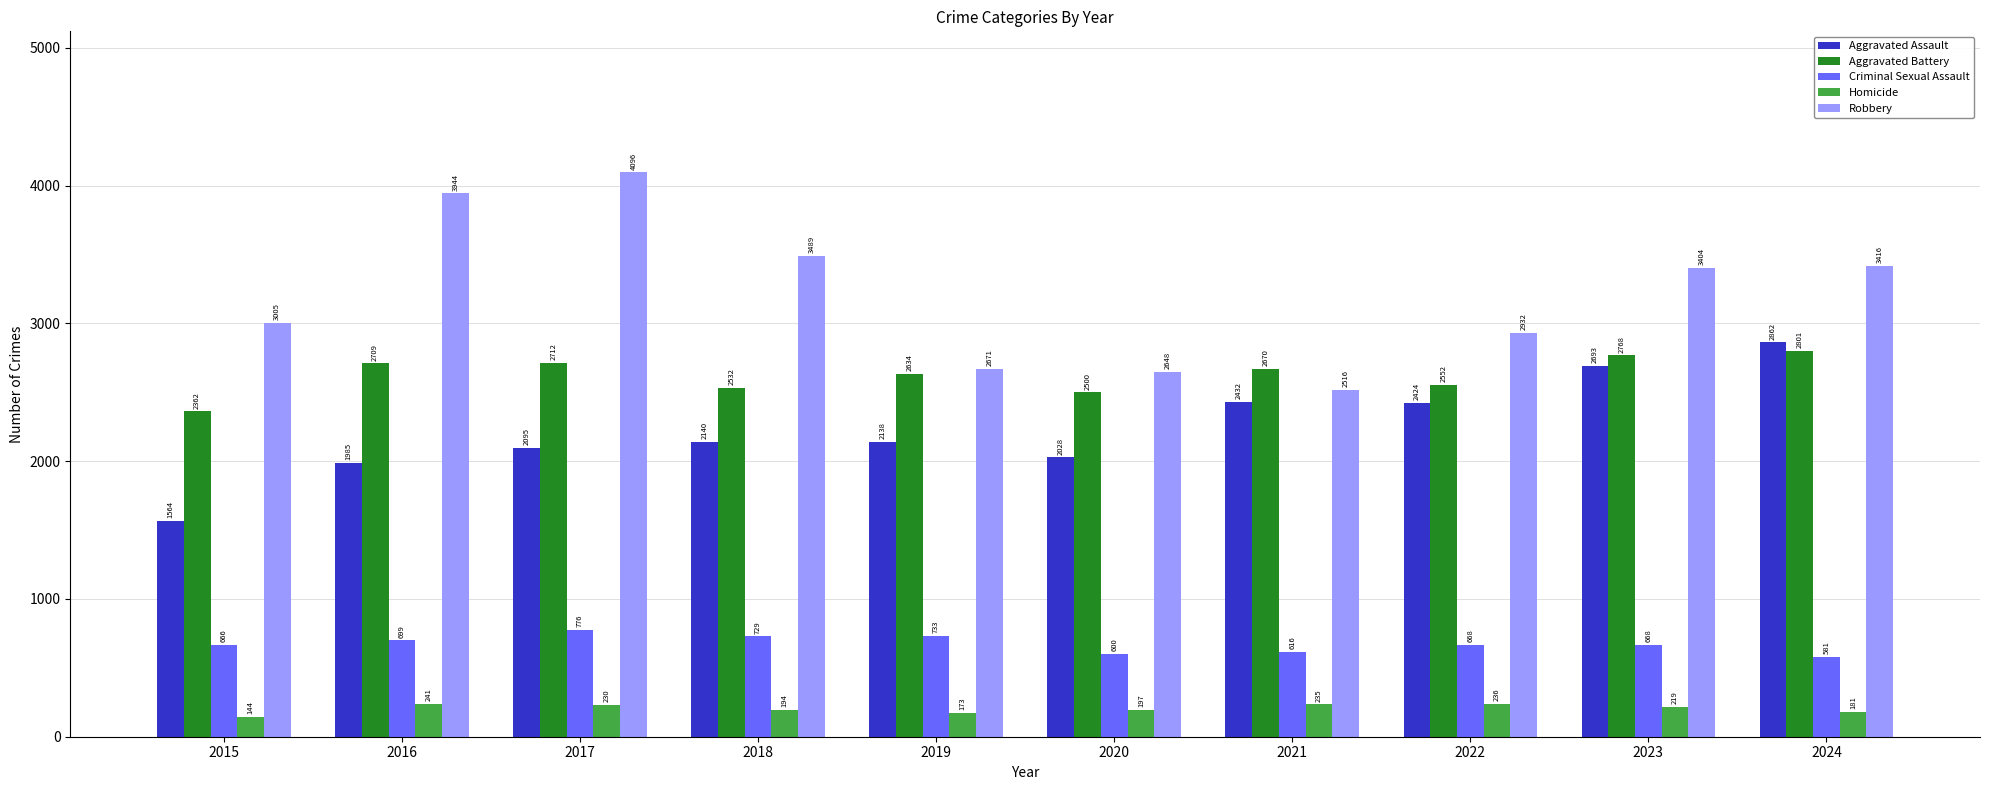

What value does the Homicide series have at 2022, to the nearest 5?

235